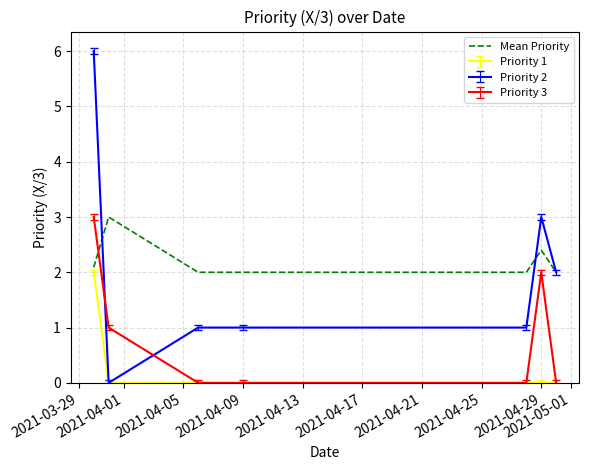

What is the greatest value displayed?

6.0